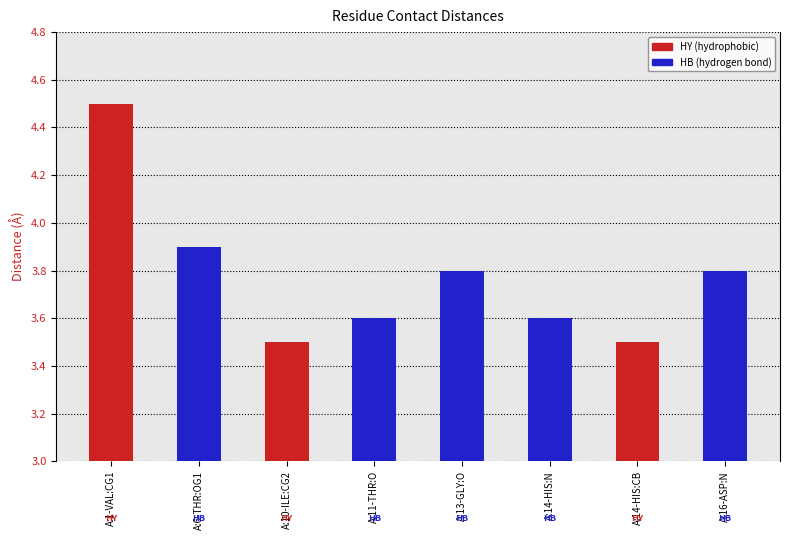

Are the bars grouped side by side (vs. stacked)?

No